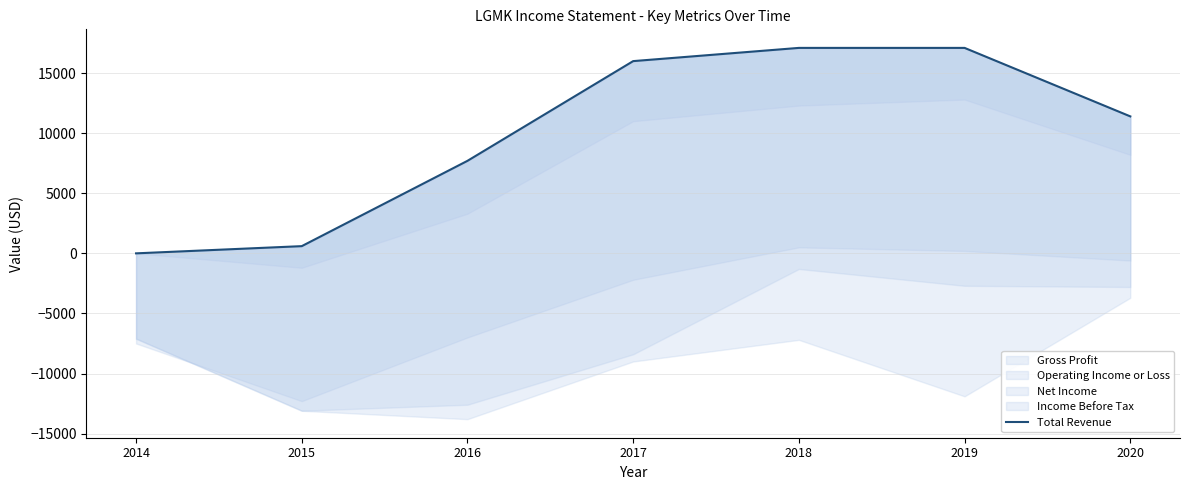

What is the greatest value displayed?

17100